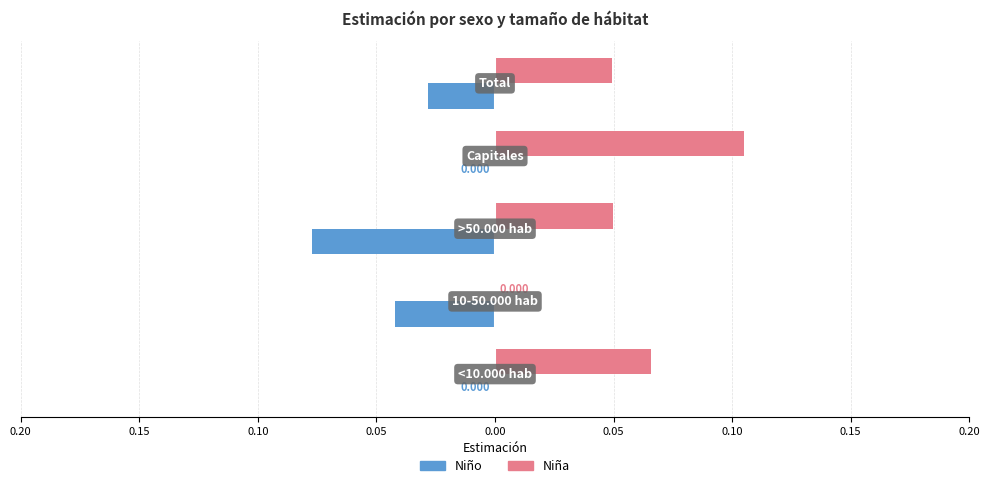

What are all the series names shown in the legend?

Niño, Niña